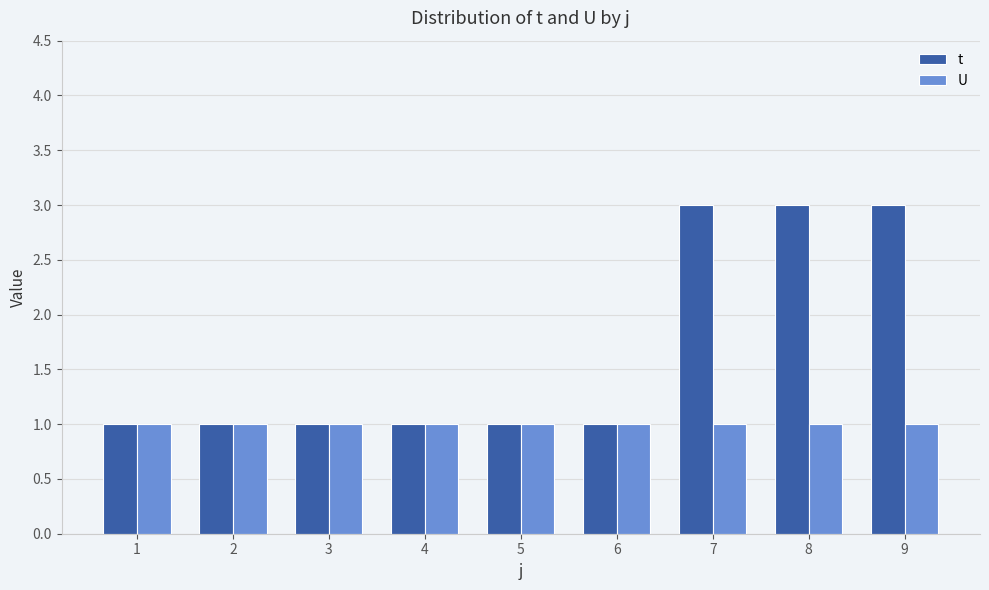

The t series shows 1 at 2. True or false?

True